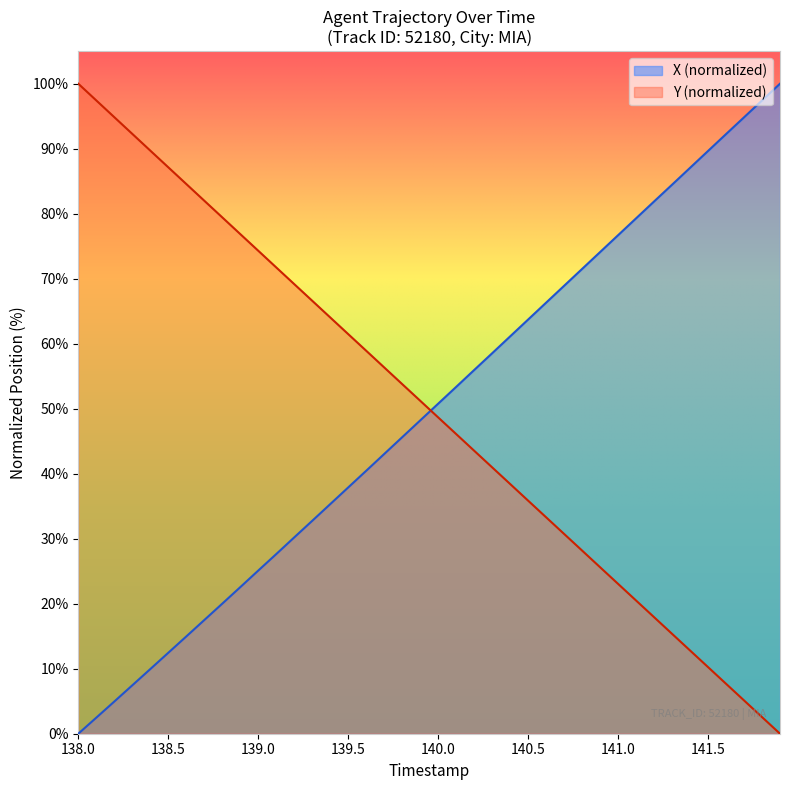

How many data points in X are less than 50?

20